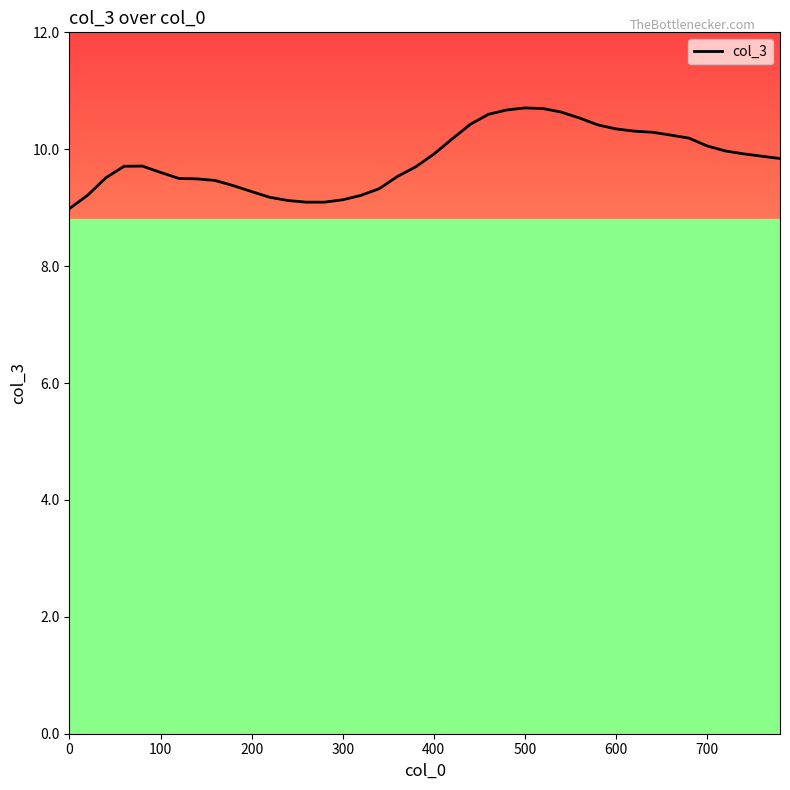

True or false: the data has more than 2 interior local peaks.

False